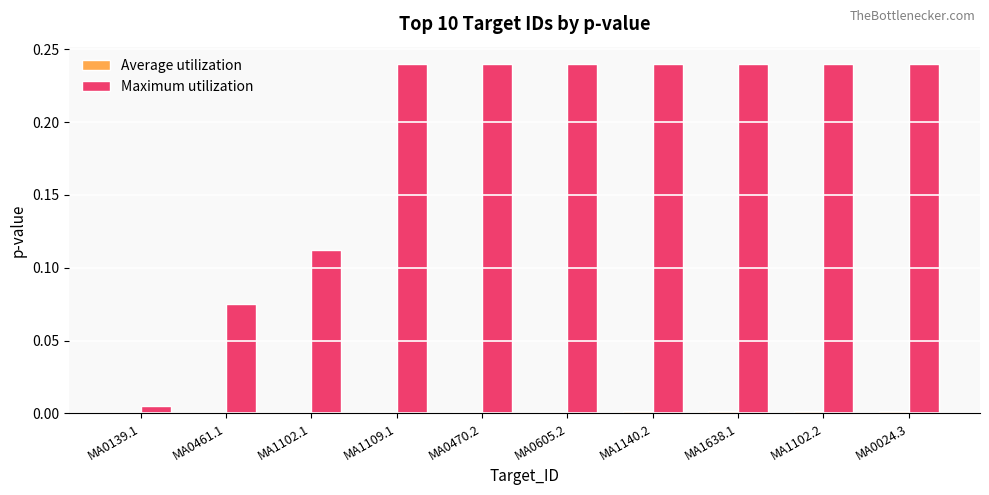

What is the sum of all Maximum utilization values?

1.9